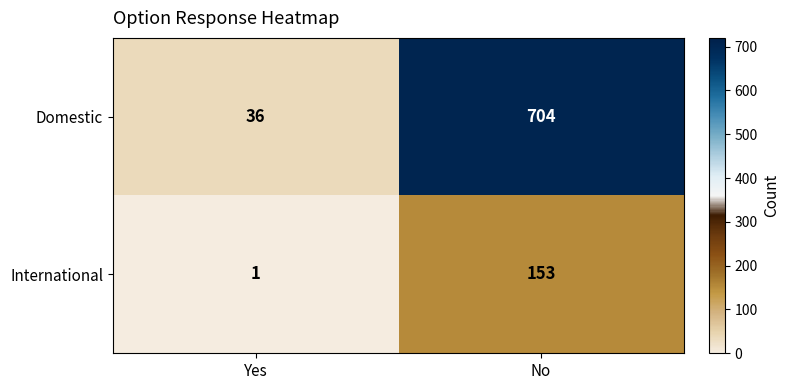

At which label is Domestic closest to 370?

Yes